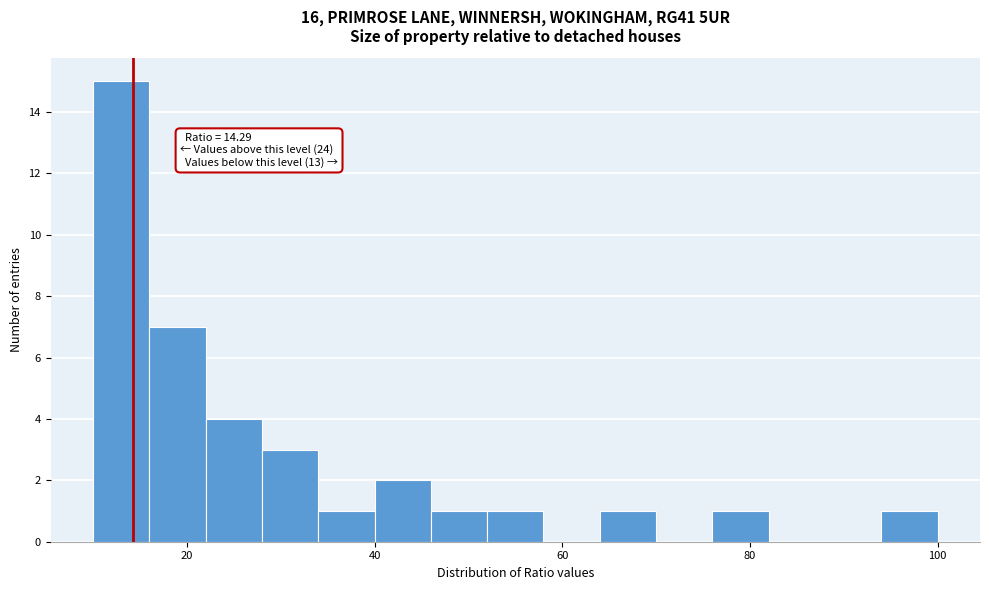

Read against the x-axis, roughly where is the centre of the tallest bar?

14